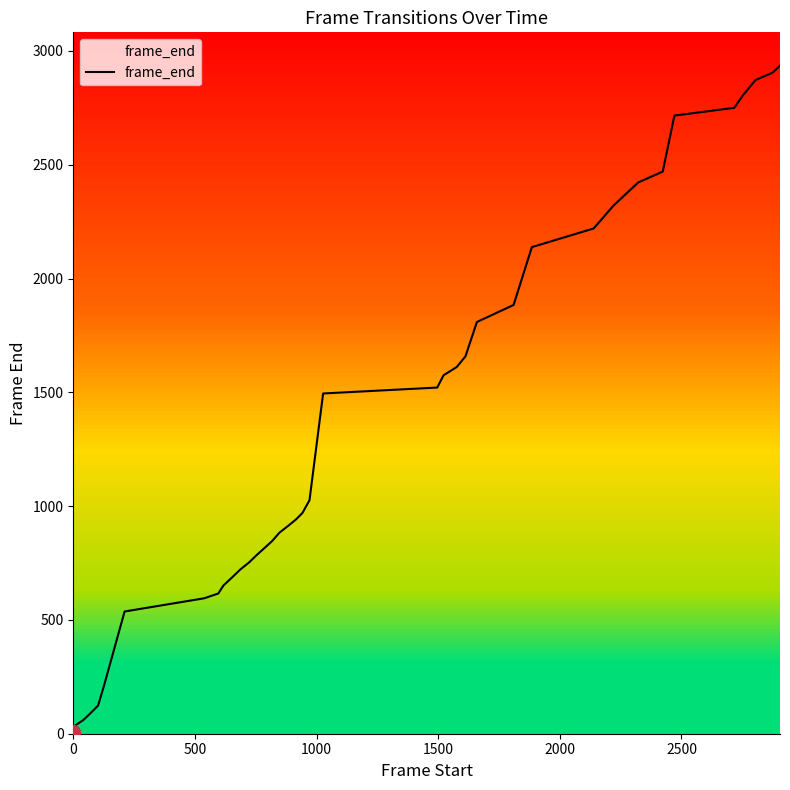

What is the minimum value shown in the chart?

9